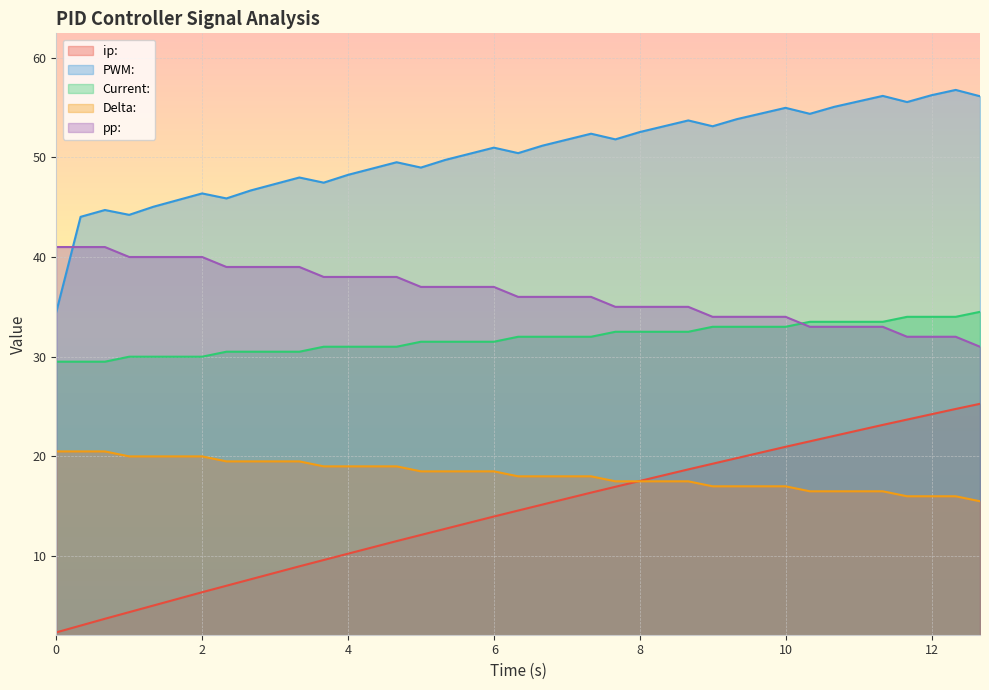

True or false: PWM: has more than 1 points higher than both neighbors.

True